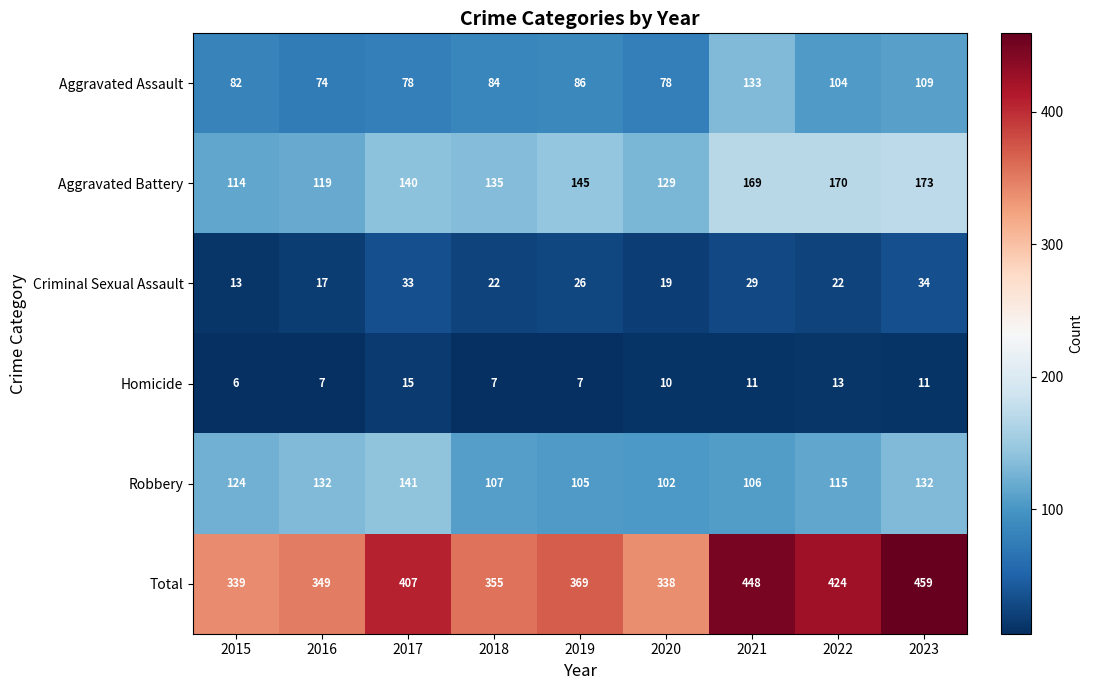

Between 2019 and 2021, which series saw the biggest shift?

Total